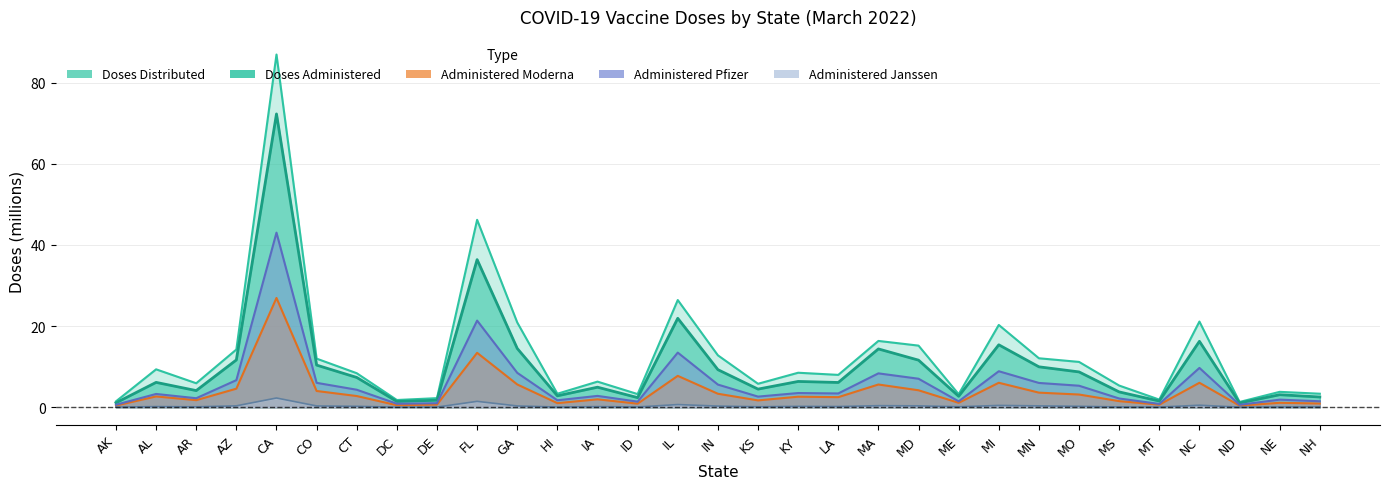

The Administered_Pfizer series shows 0.8 at MT. True or false?

True